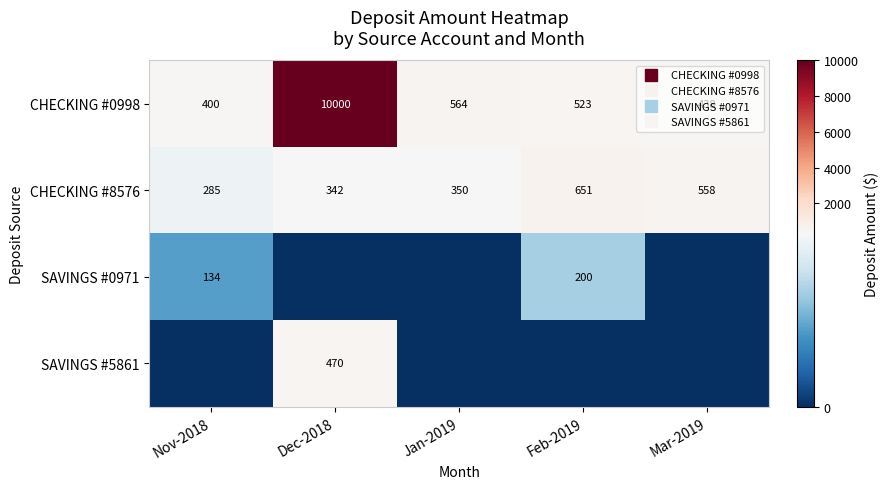

The value of CHECKING #0998 at Feb-2019 is 844.7. True or false?

False